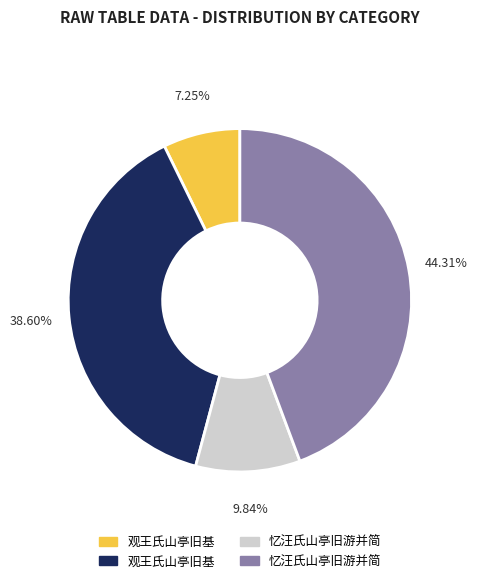

Is there any slice that represents more than half of the pie?

No